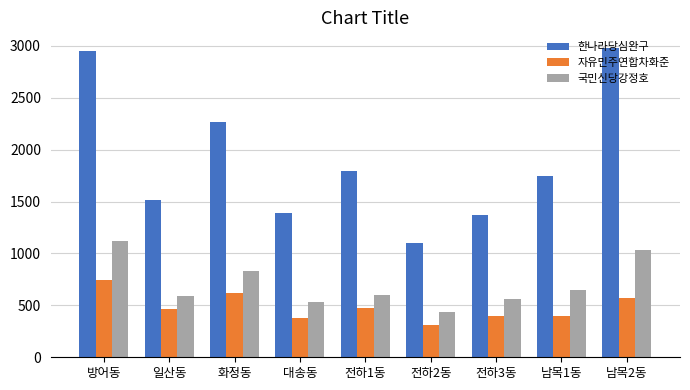

What is the difference between the 한나라당심완구 values at 일산동 and 화정동?

748